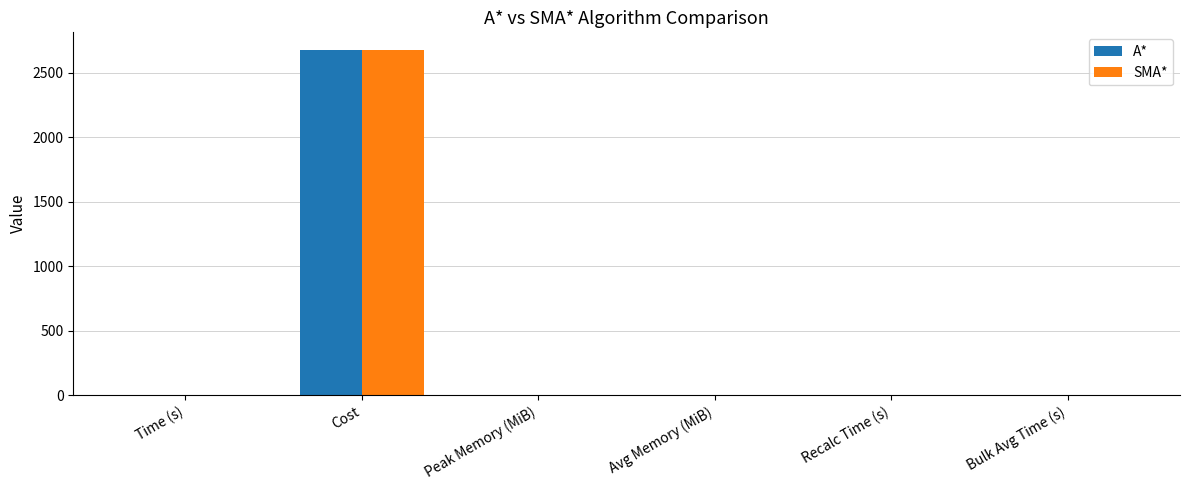

Which label corresponds to the largest value in the chart?

Cost